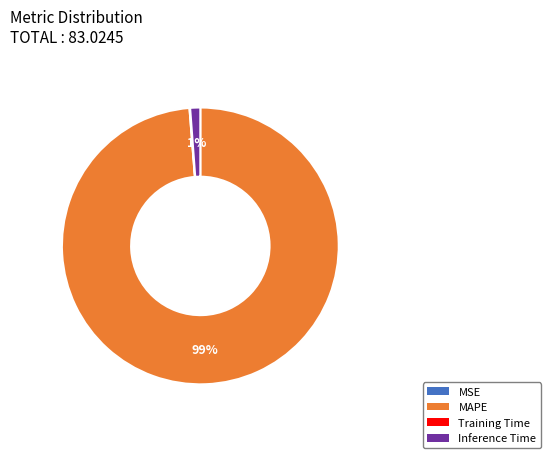

To the nearest percent, what is the average slice percentage?

25%